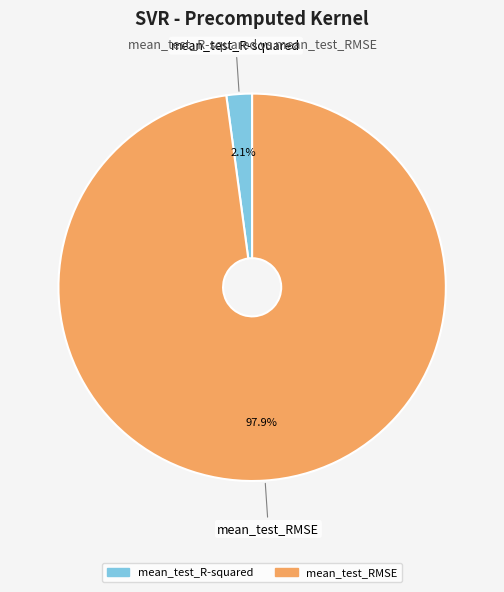

How many segments does this pie chart have?

2